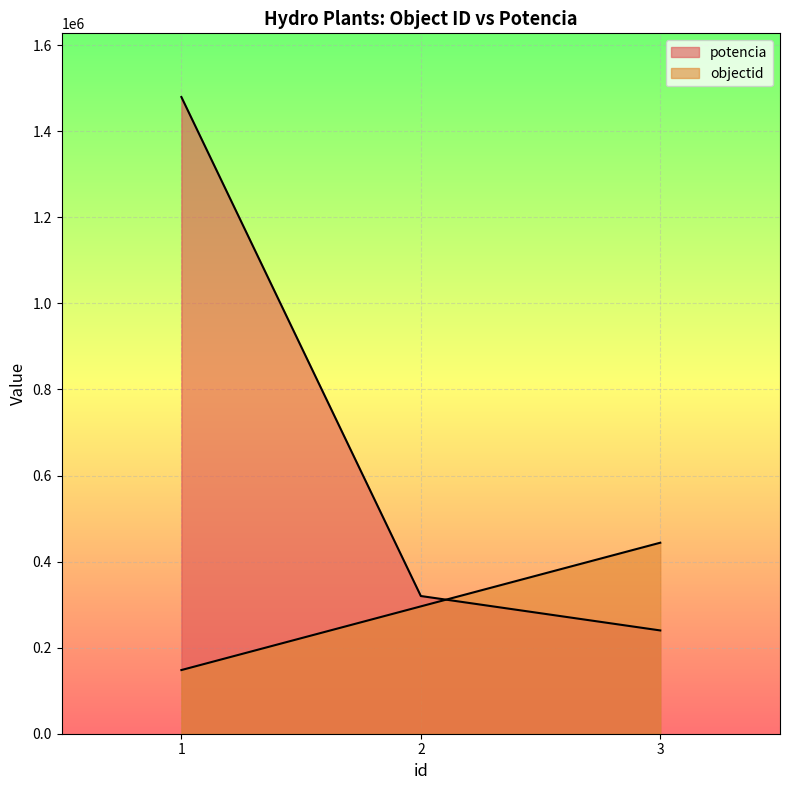

How many distinct data groups are displayed?

2